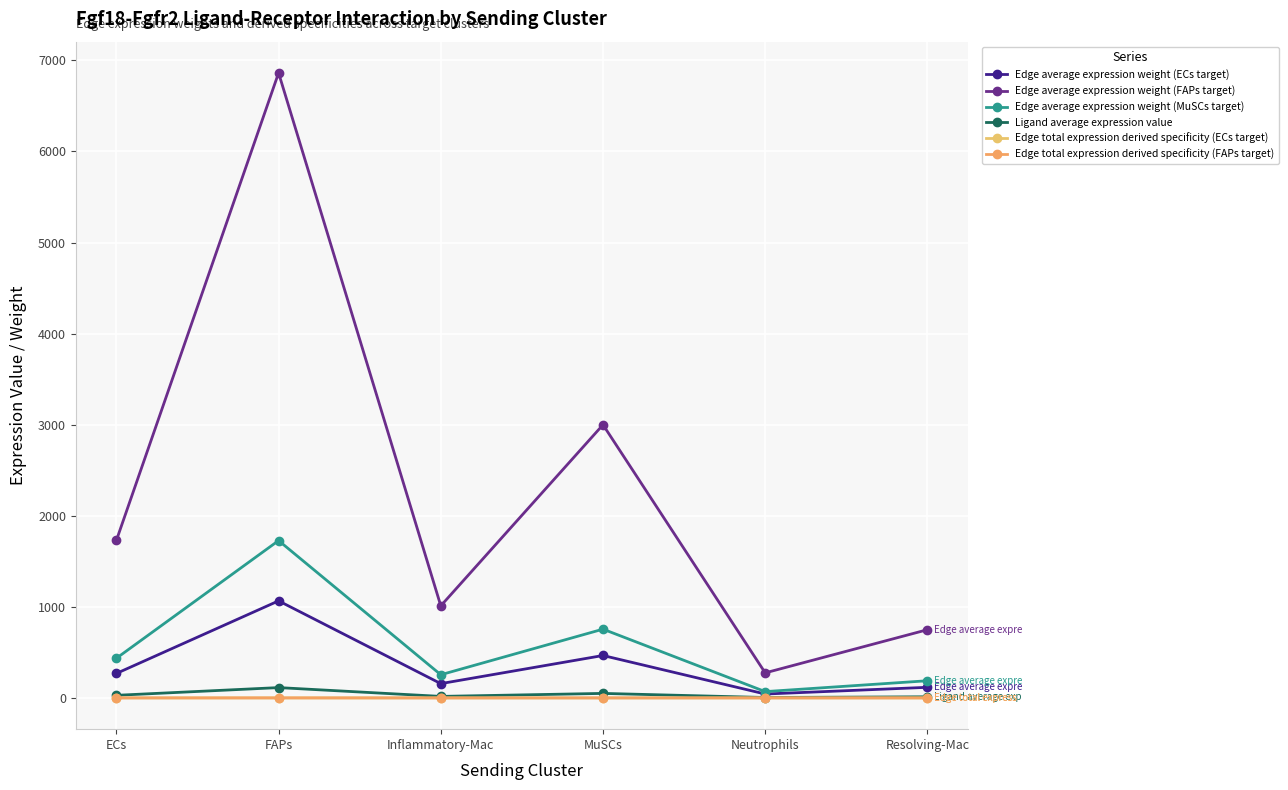

Reading left to right, list all the values displayed in this chart.

Edge average expression weight (ECs target): ECs=268.6	FAPs=1065.6	Inflammatory-Mac=157.0	MuSCs=465.7	Neutrophils=42.7	Resolving-Mac=116.3
Edge average expression weight (FAPs target): ECs=1729.4	FAPs=6862.1	Inflammatory-Mac=1010.9	MuSCs=2999.0	Neutrophils=275.0	Resolving-Mac=748.9
Edge average expression weight (MuSCs target): ECs=435.3	FAPs=1727.3	Inflammatory-Mac=254.5	MuSCs=754.9	Neutrophils=69.2	Resolving-Mac=188.5
Ligand average expression value: ECs=28.6	FAPs=113.3	Inflammatory-Mac=16.7	MuSCs=49.5	Neutrophils=4.5	Resolving-Mac=12.4
Edge total expression derived specificity (ECs target): ECs=0.0	FAPs=0.1	Inflammatory-Mac=0.0	MuSCs=0.0	Neutrophils=0.0	Resolving-Mac=0.0
Edge total expression derived specificity (FAPs target): ECs=0.1	FAPs=0.4	Inflammatory-Mac=0.1	MuSCs=0.2	Neutrophils=0.0	Resolving-Mac=0.0